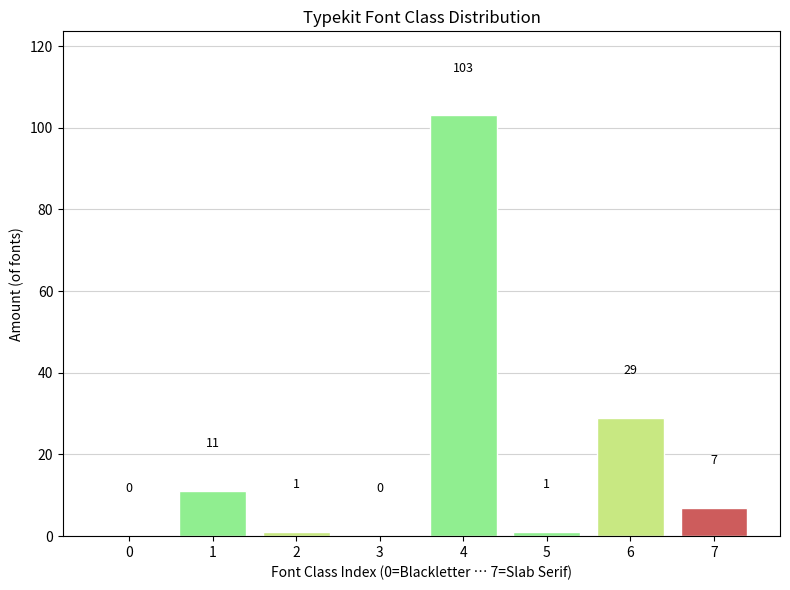

Reading left to right, list all the values displayed in this chart.

0=0	1=11	2=1	3=0	4=103	5=1	6=29	7=7